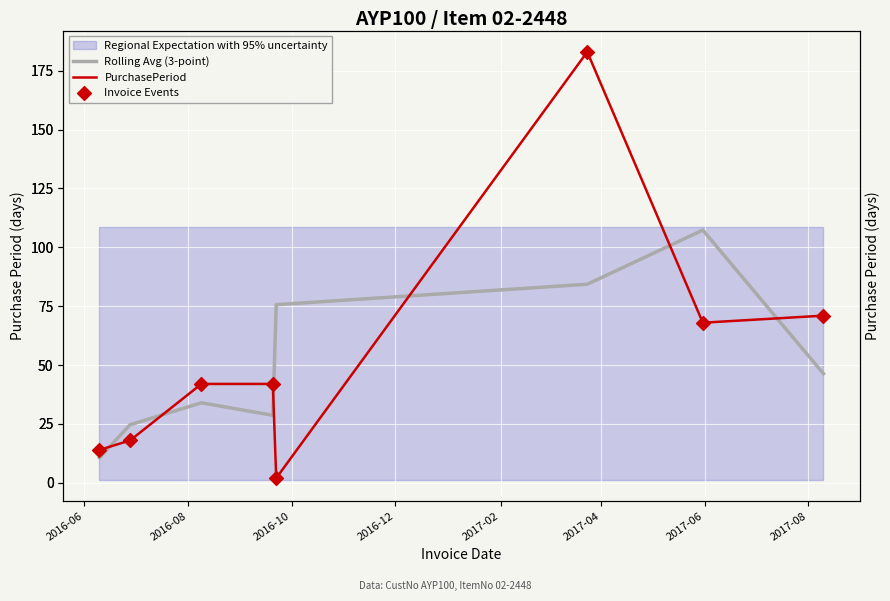

Which series has the largest total across all categories?

PurchasePeriod